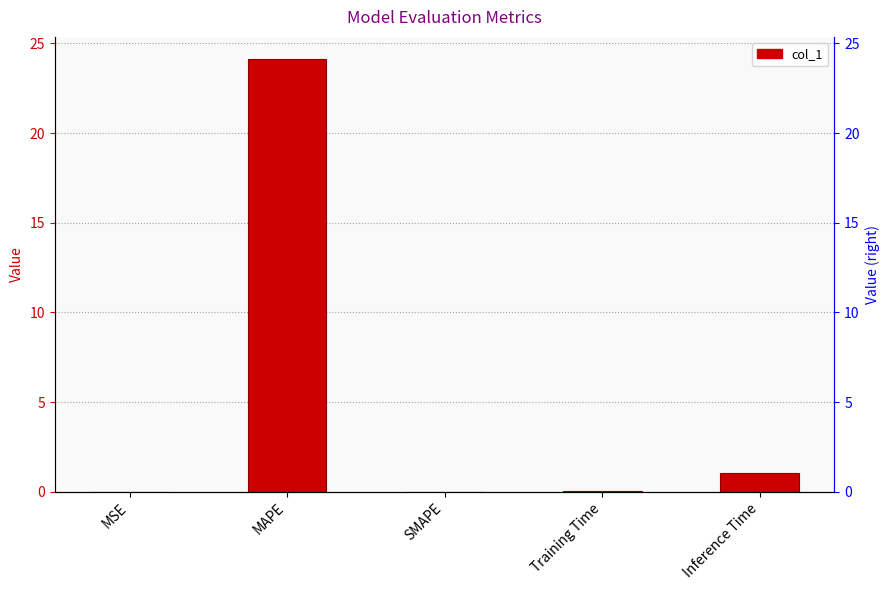

How many values exceed 0?

4